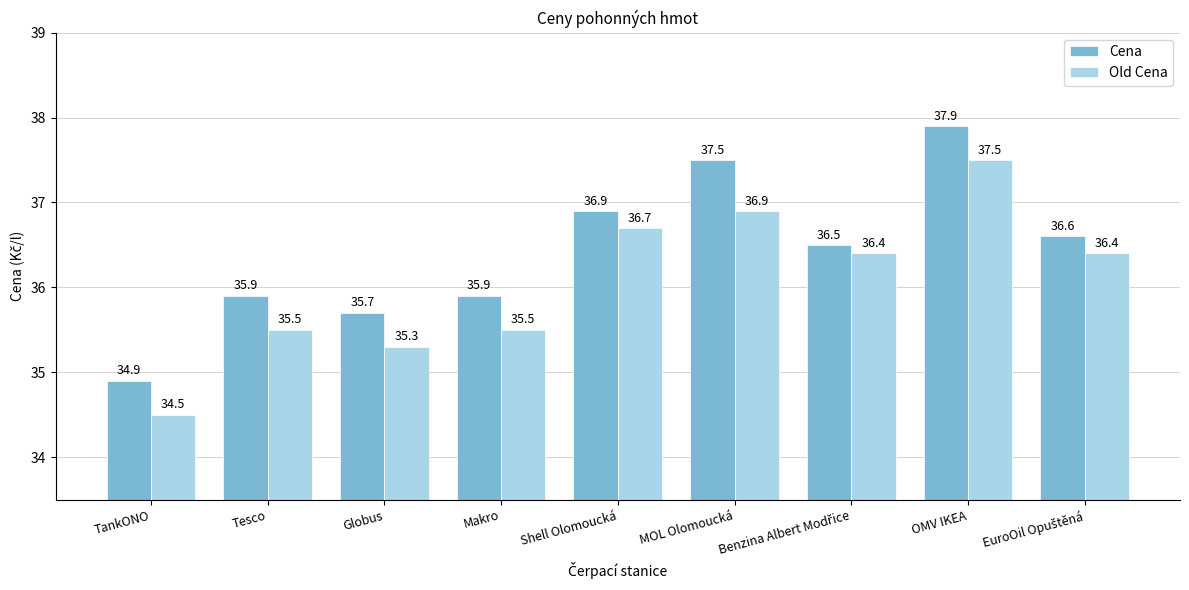

True or false: Old Cena has a value of 12.4 at TankONO.

False